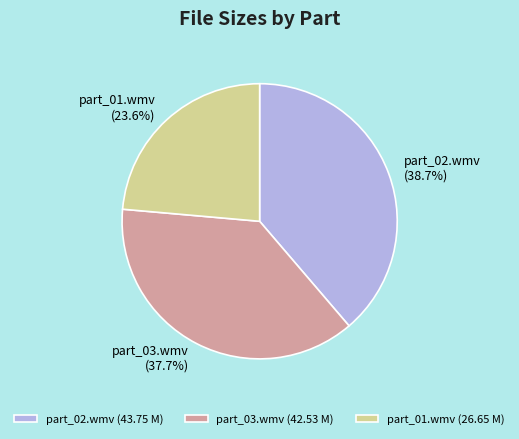

What percentage is the part_03.wmv slice, to the nearest percent?

38%